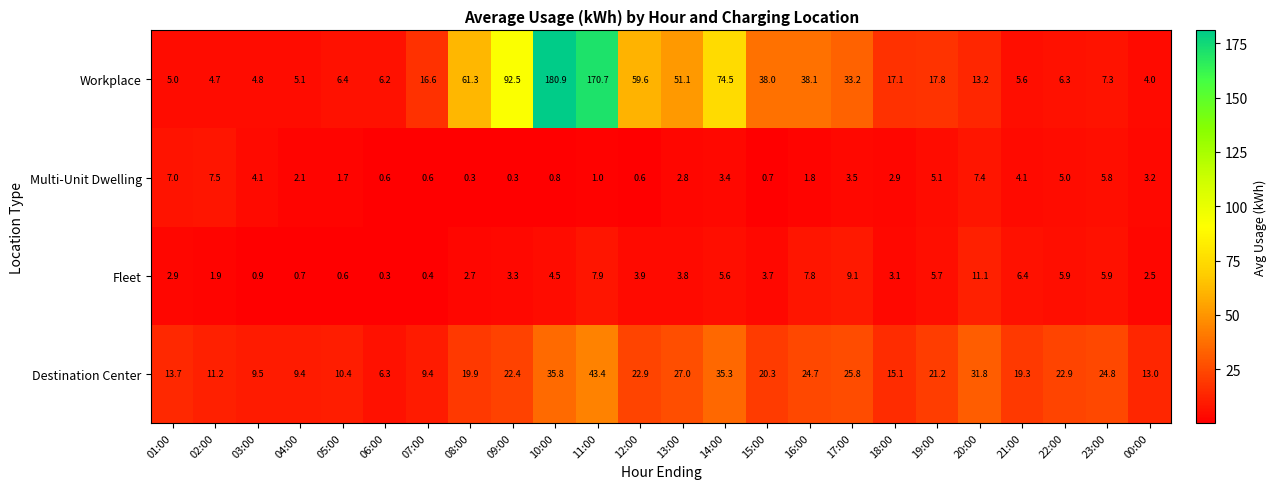

How many distinct data groups are displayed?

4